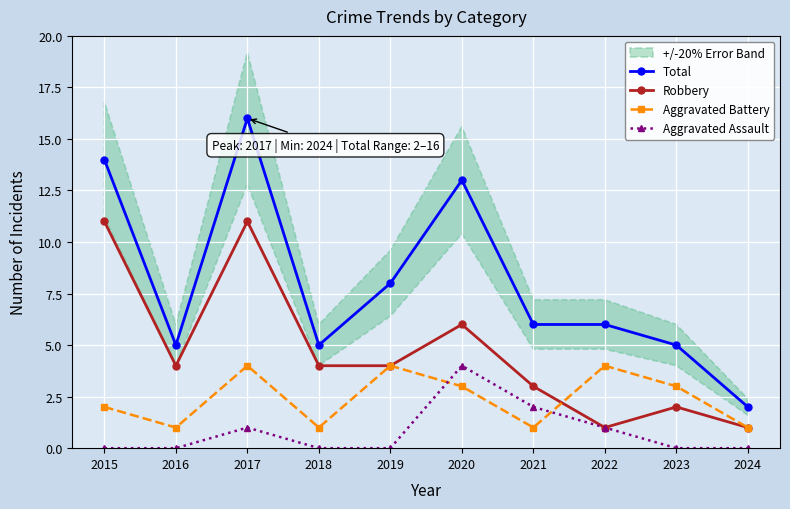

Rank the series by their average value, from lowest to highest.

Aggravated Assault, Aggravated Battery, Robbery, Total